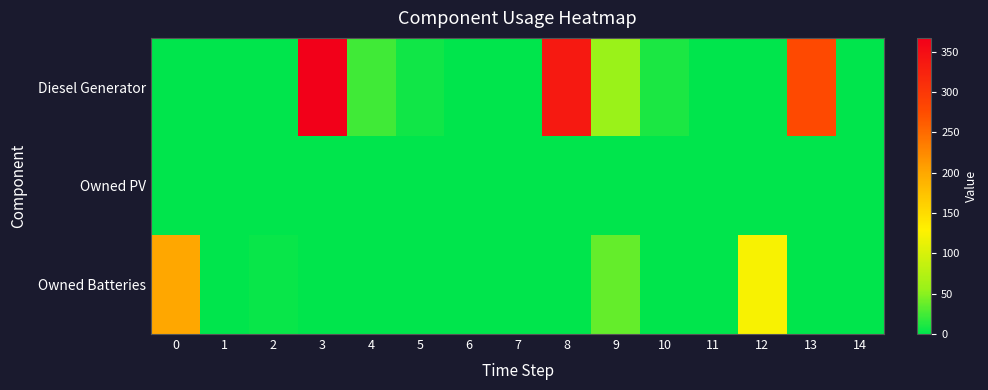

Rank the series at 2 from highest to lowest value.

Owned Batteries, Diesel Generator, Owned PV